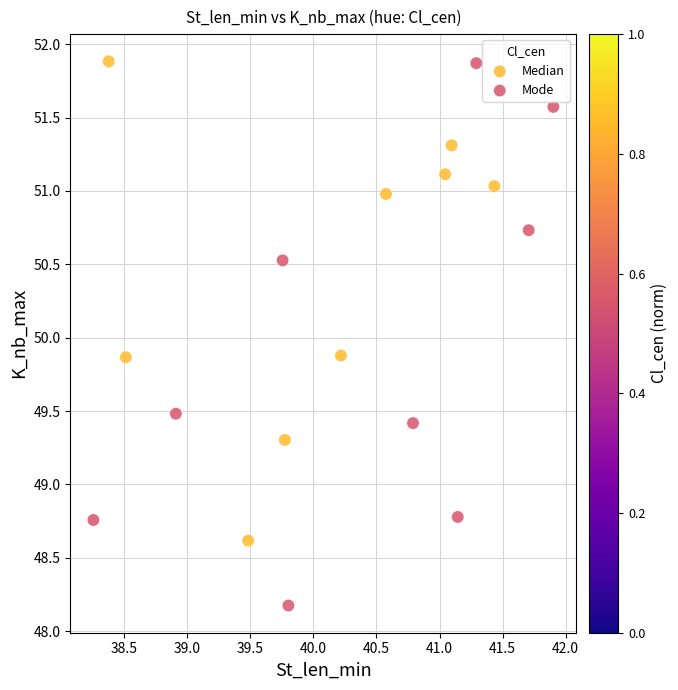

Which series has the largest Y range (max minus min)?

Mode